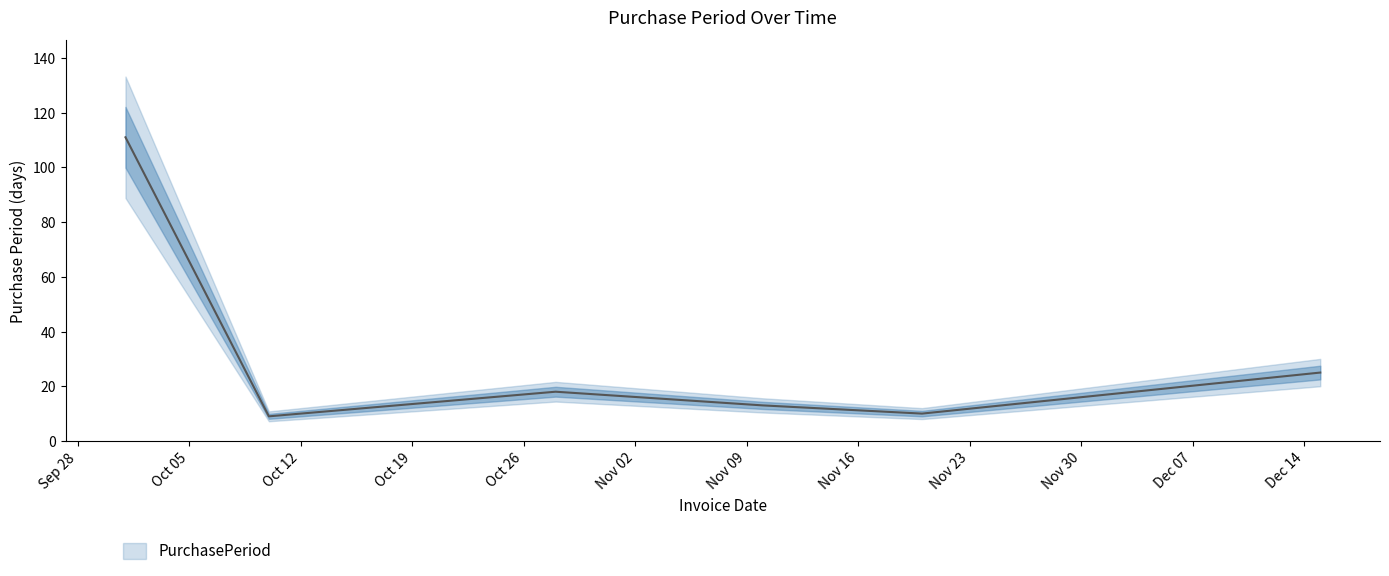

True or false: the data has more than 1 interior local peaks.

False